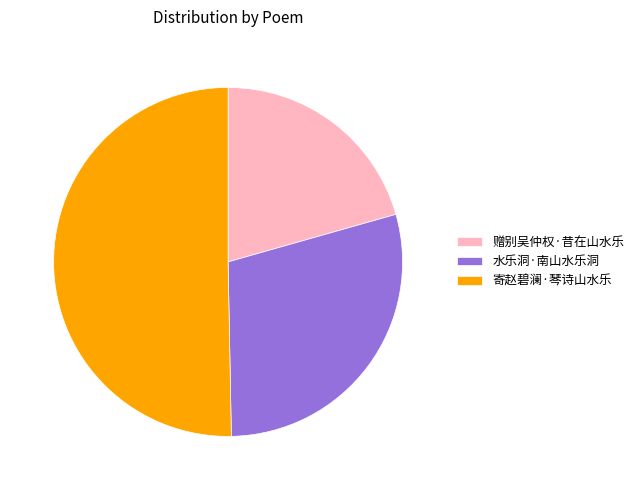

Count the number of slices in the pie.

3